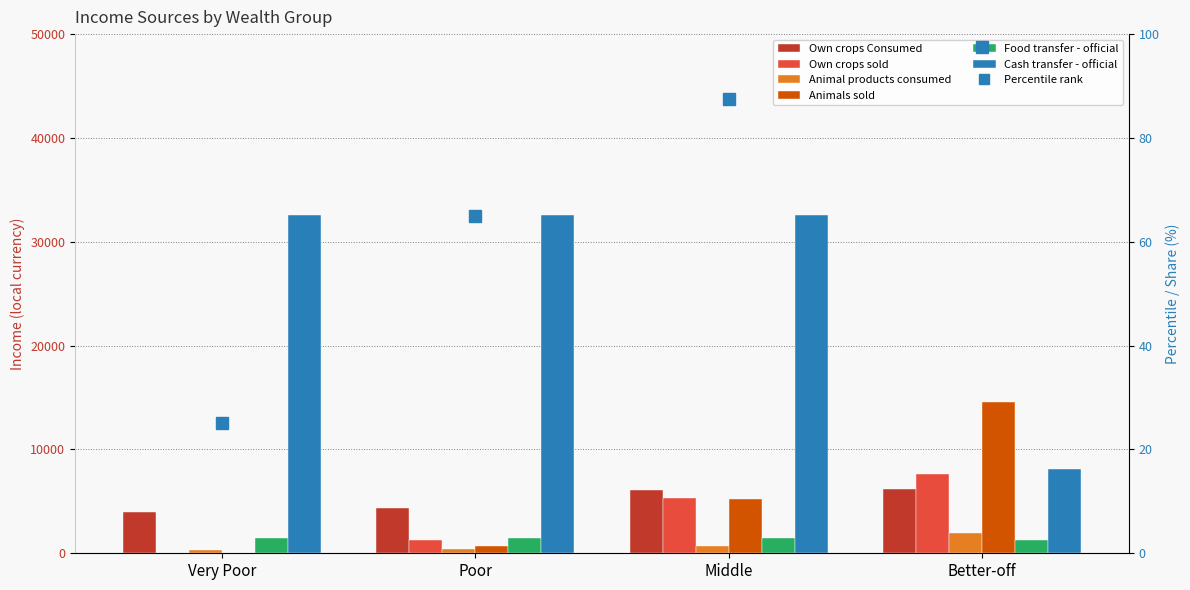

How many bars are there in total?

24